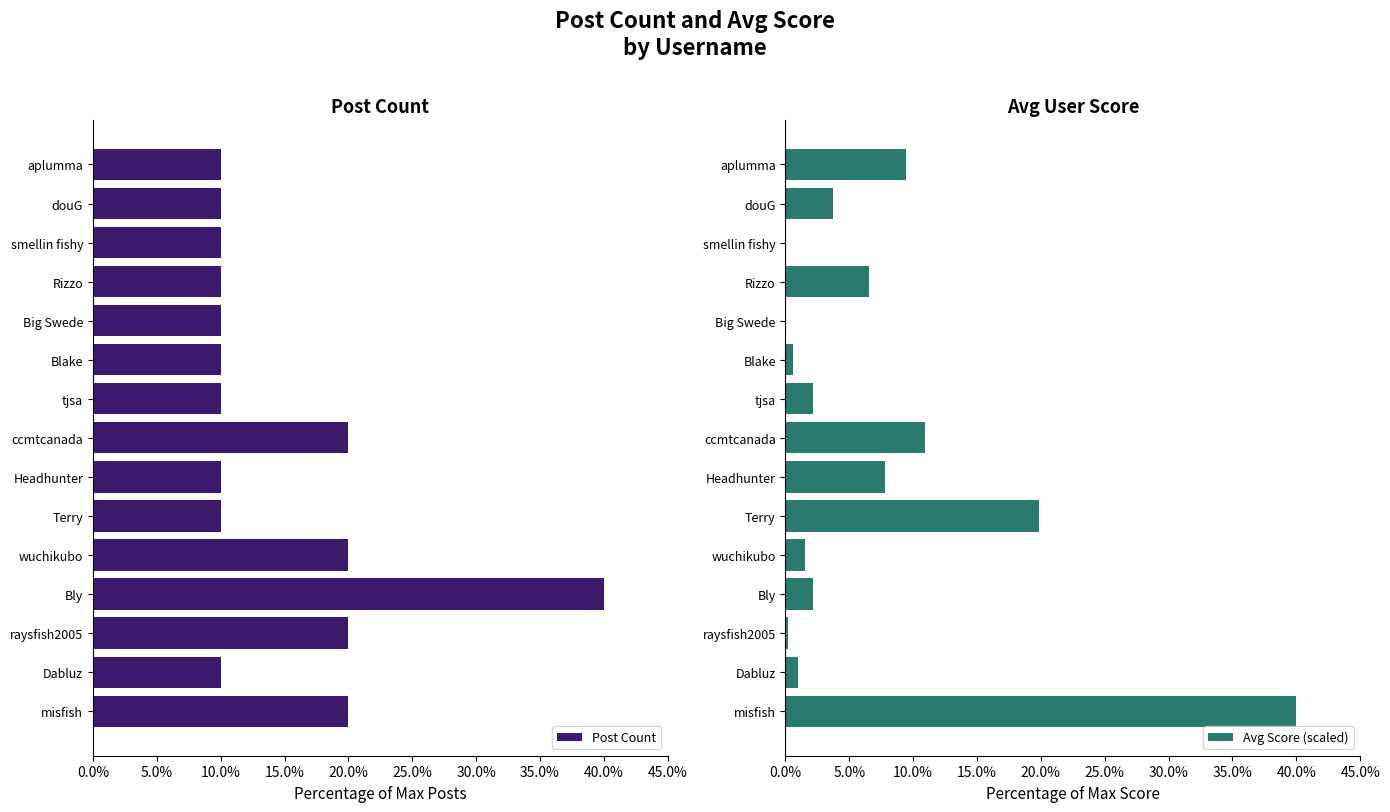

What is the value of the Avg Score (scaled) bar at the 1st from the left?

40.0